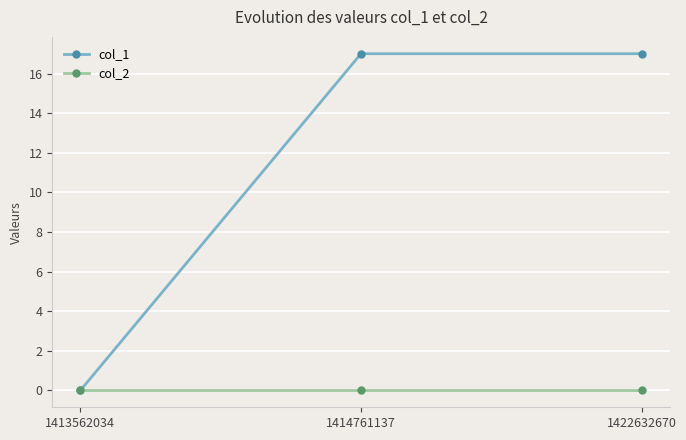

Which series has the largest total across all categories?

col_1